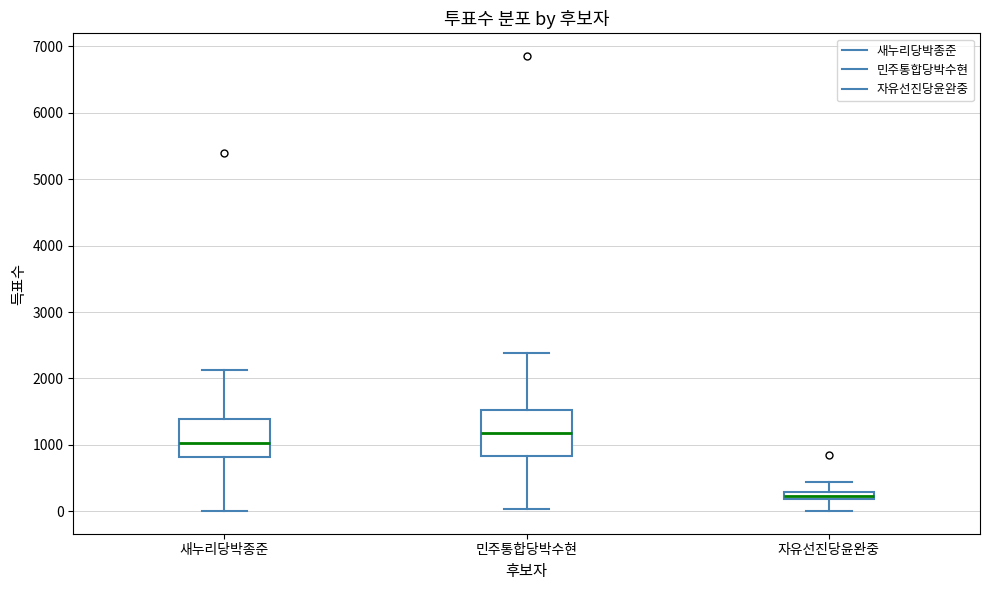

Where does the lower whisker of the box for 자유선진당윤완중 end on the y-axis? The values are not printed on the chart, so give them approximately, as read against the axis.

0